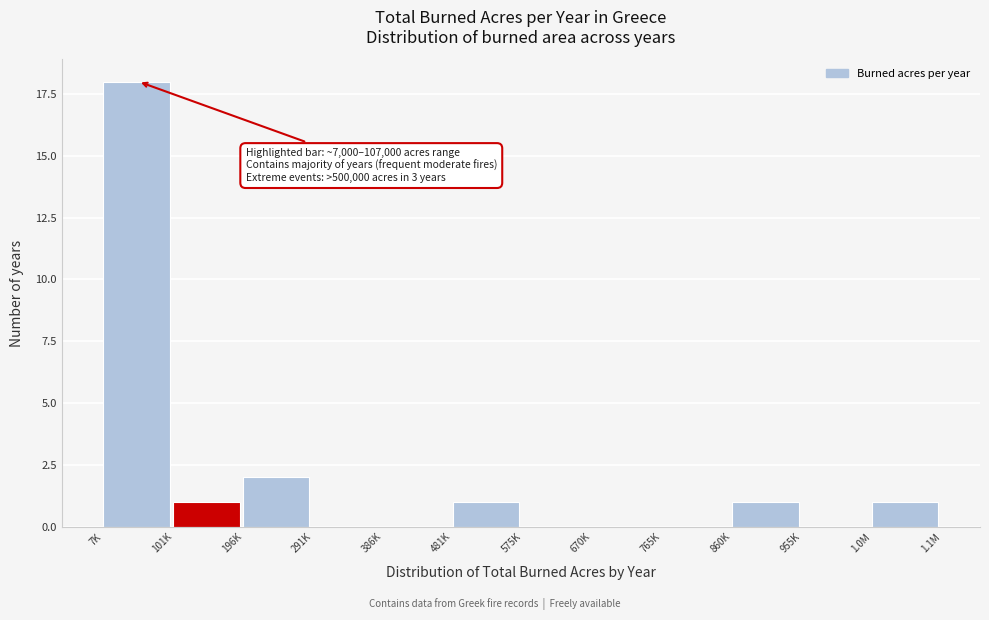

Reading left to right, transcribe all the data shown in this chart.

7K=18	101K=1	196K=2	291K=0	386K=0	481K=1	575K=0	670K=0	765K=0	860K=1	955K=0	1.0M=1